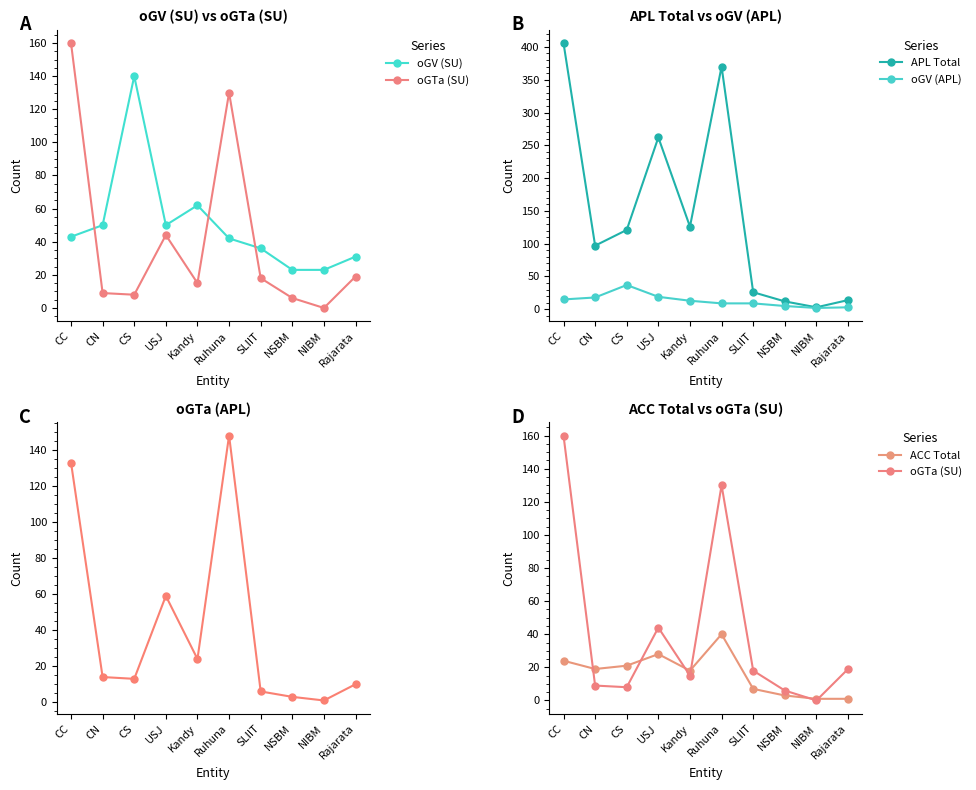

Where is oGV (APL) nearest to the value 19?

USJ